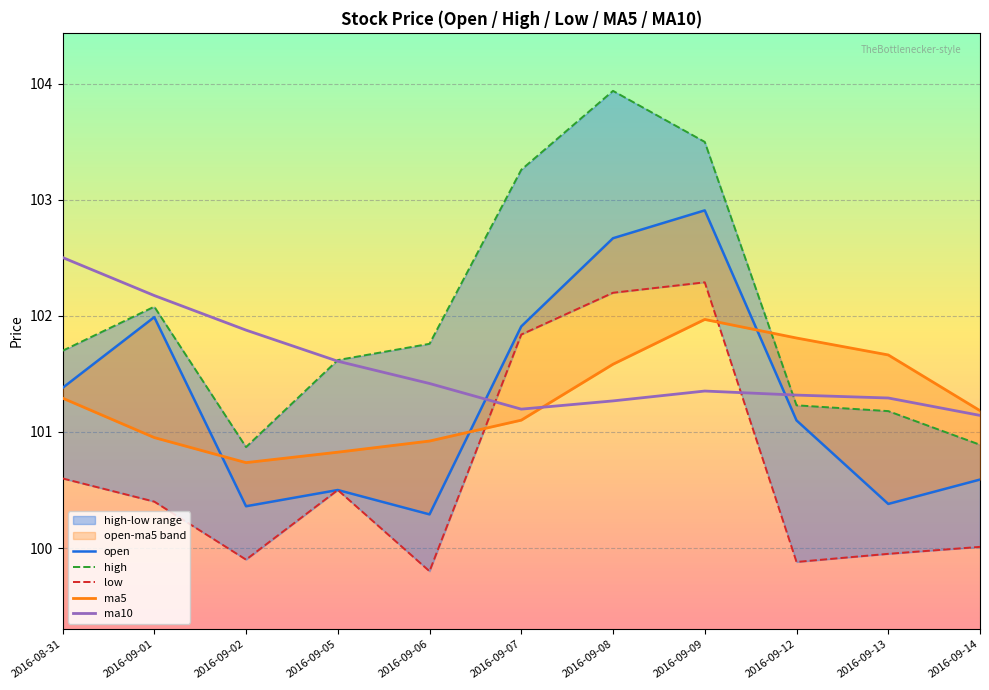

What is the difference between the open values at 2016-09-07 and 2016-09-05?

1.4